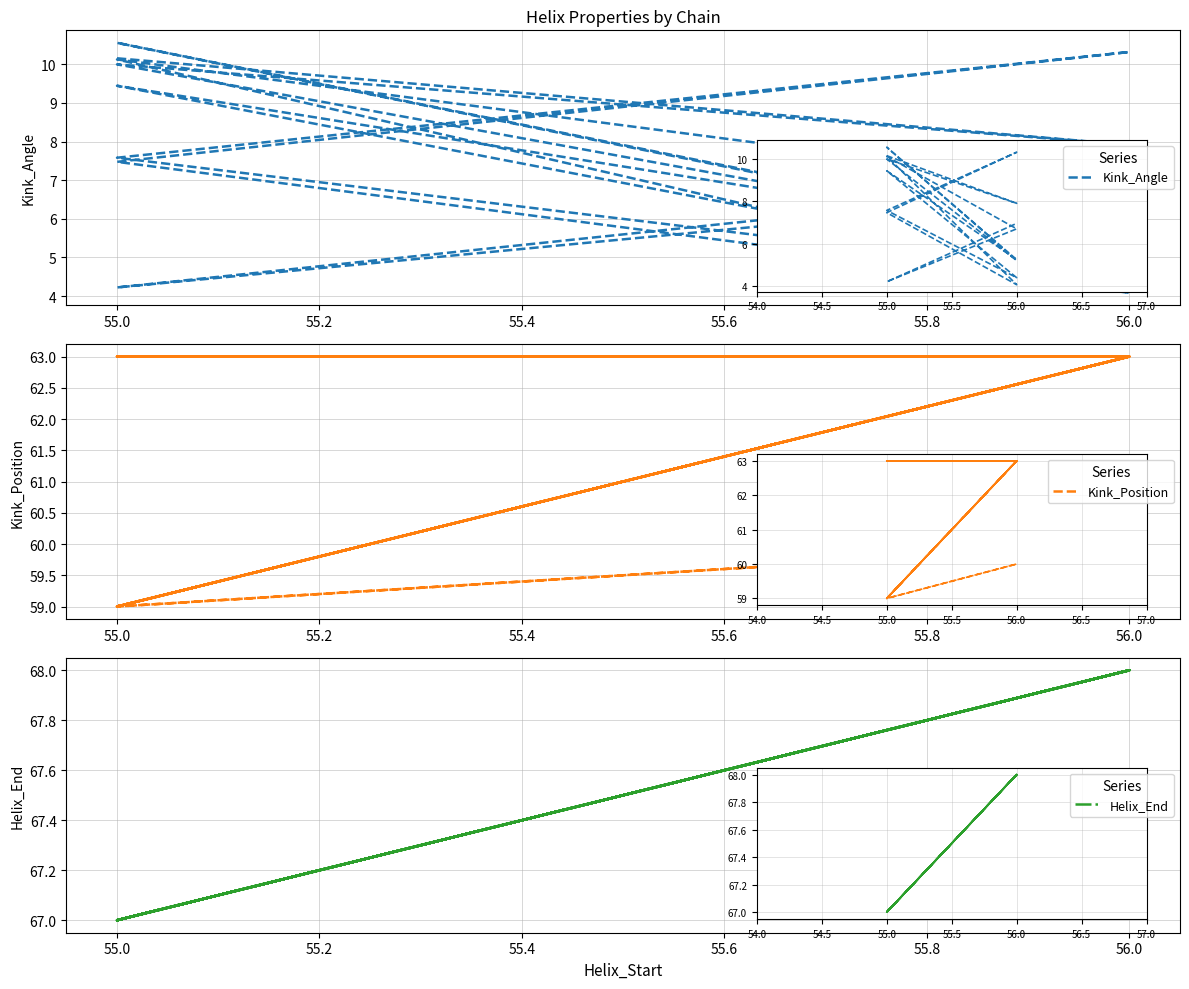

What are all the series names shown in the legend?

Kink_Angle, Kink_Position, Helix_End